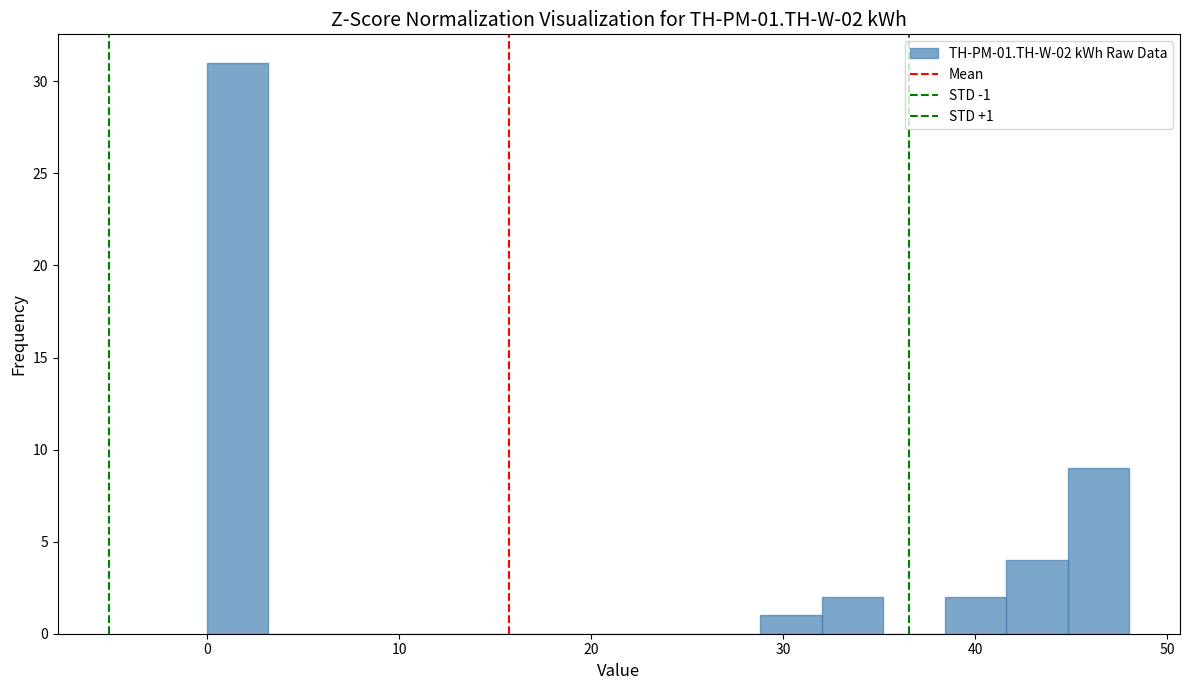

Read against the x-axis, roughly where is the centre of the tallest bar?

2